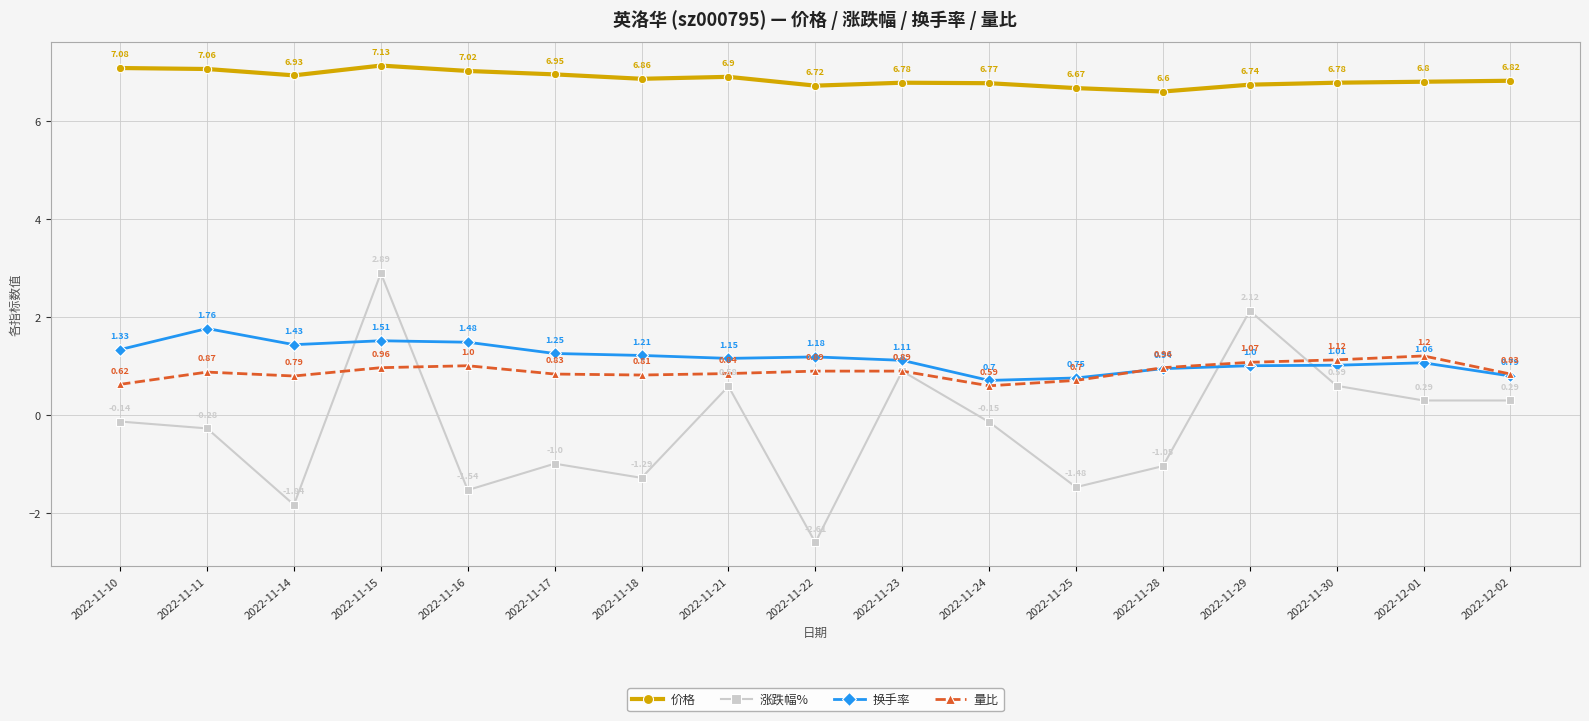

How many lines are shown in the chart?

4